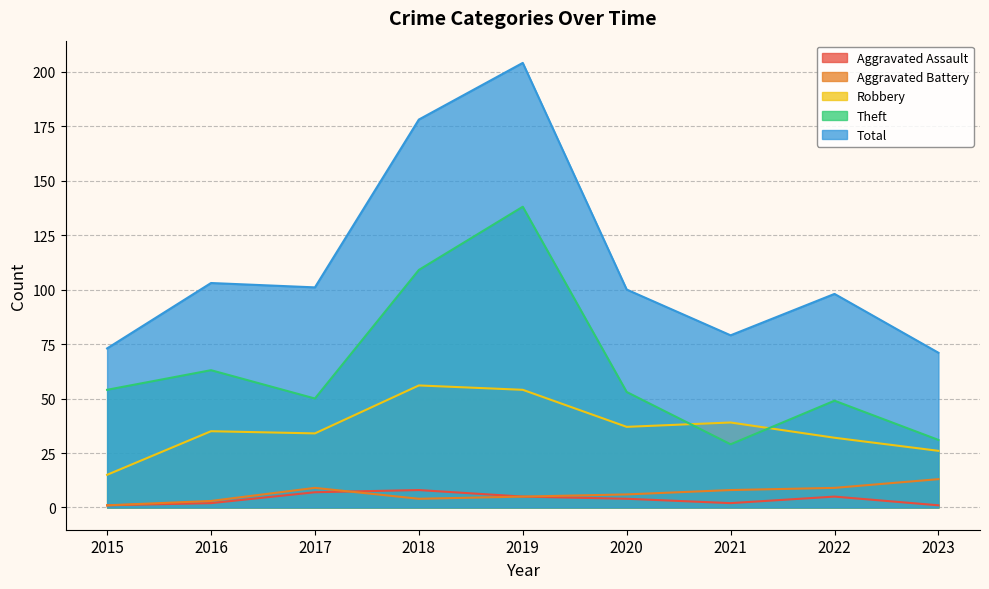

What is the minimum value for Robbery?

15